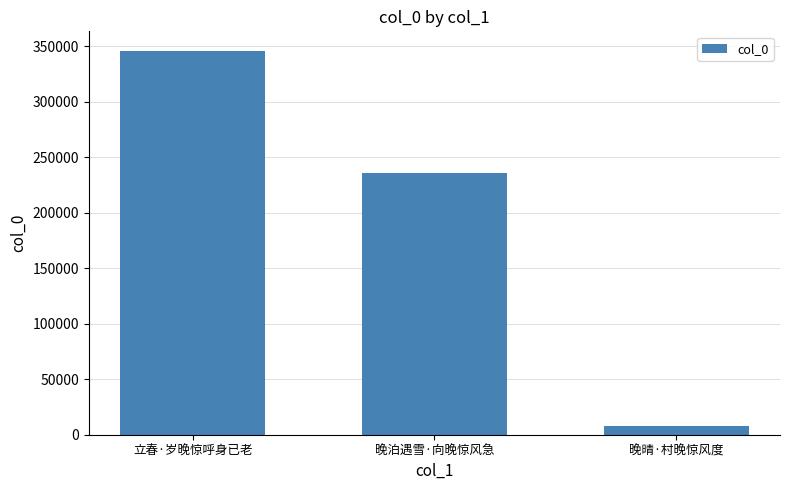

Which category has the highest value across all series?

立春·岁晚惊呼身已老